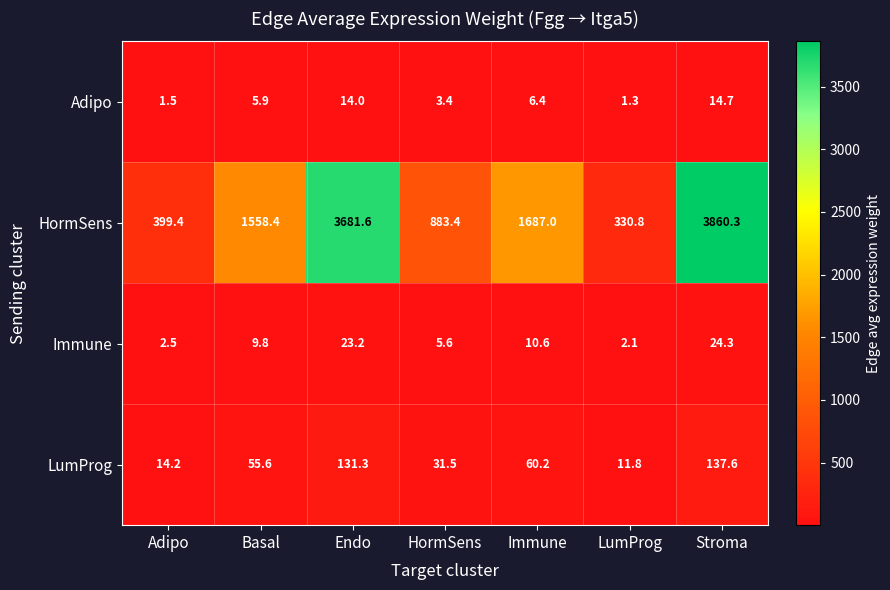

Which series has the widest spread of values?

HormSens